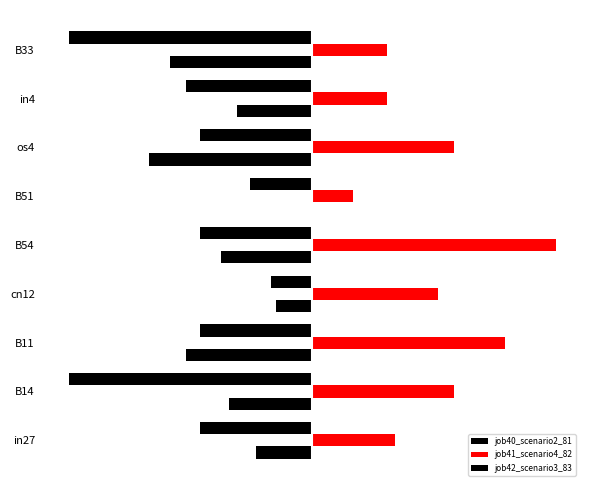

What is the minimum value shown in the chart?

-0.6